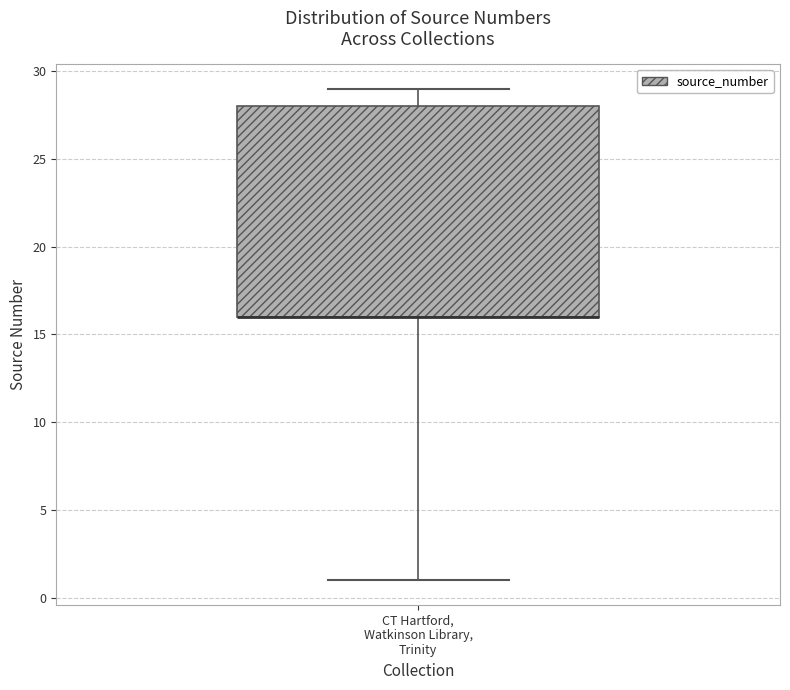

Read this box plot against the y-axis: the position of the median line, the range covered by the box, and the ends of both whiskers. The values are not printed on the chart, so give them approximately, as read against the axis.

median 16 (drawn on the box's lower edge), box 16 to 28, whiskers 1 to 29